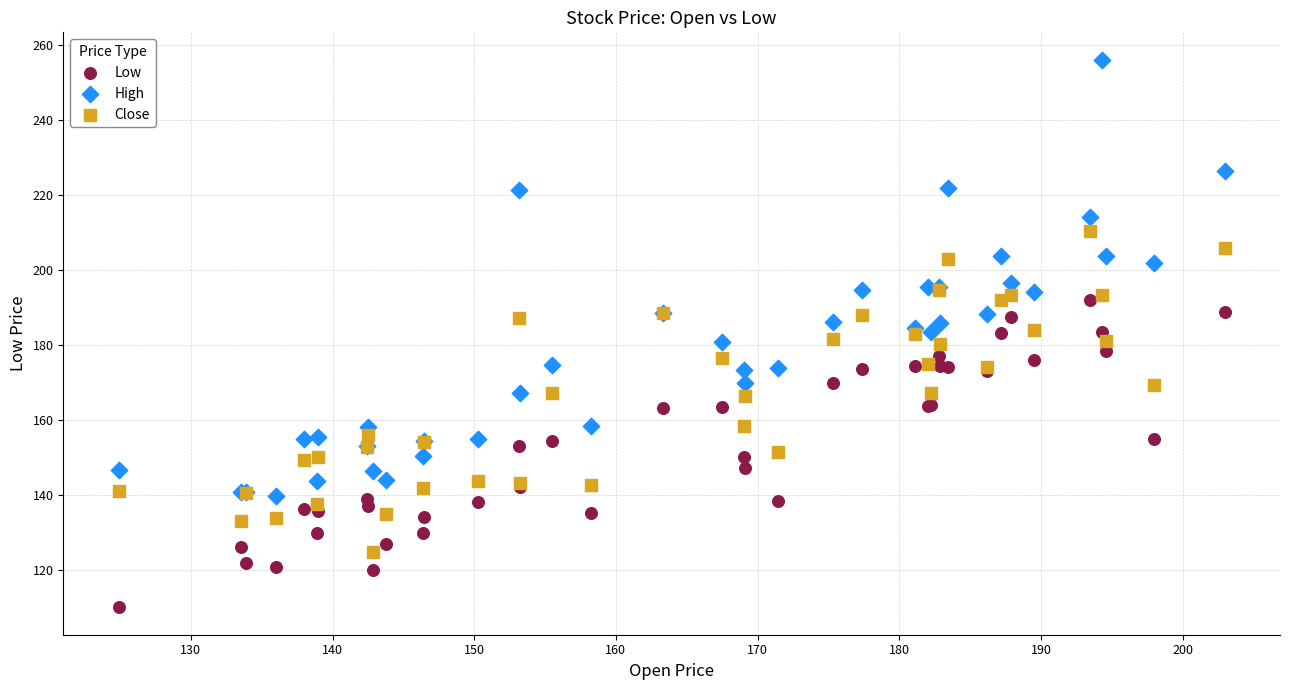

What are all the series names shown in the legend?

Low, High, Close